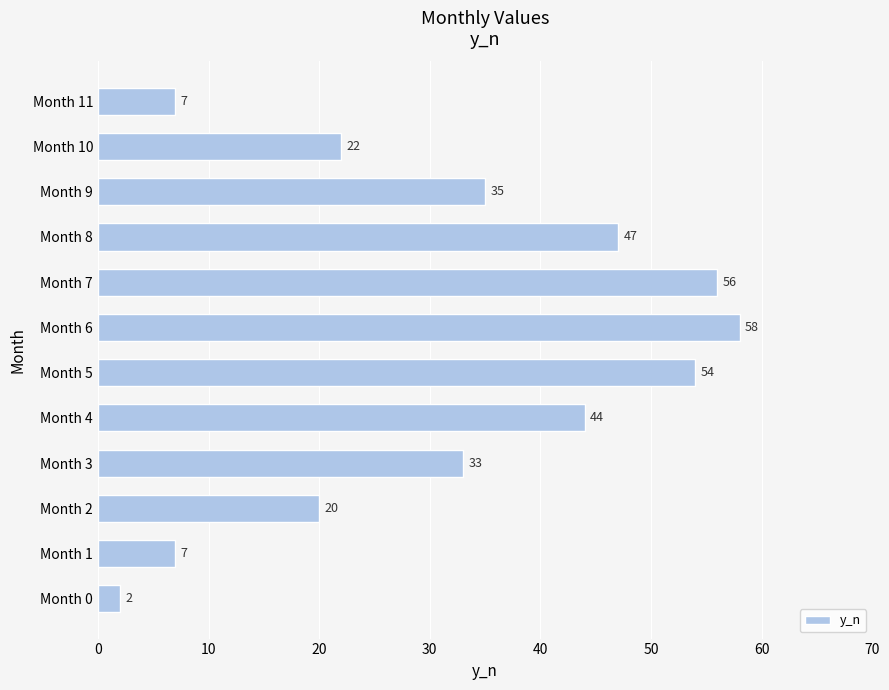

Reading bottom to top, extract all data points from this chart.

2	7	20	33	44	54	58	56	47	35	22	7